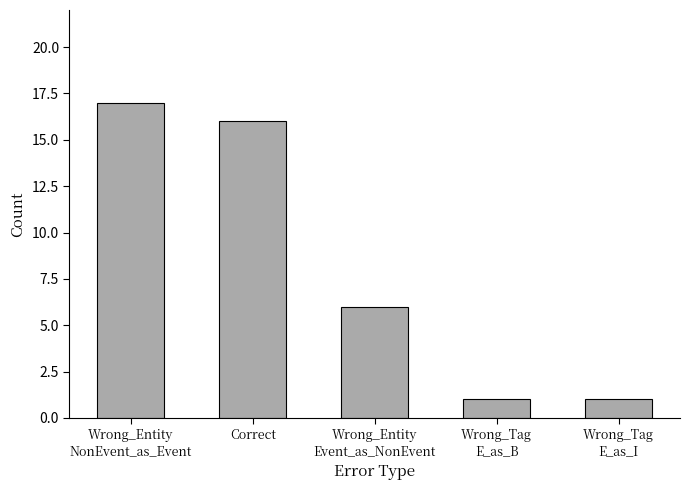

Reading left to right, extract all data points from this chart.

17	16	6	1	1